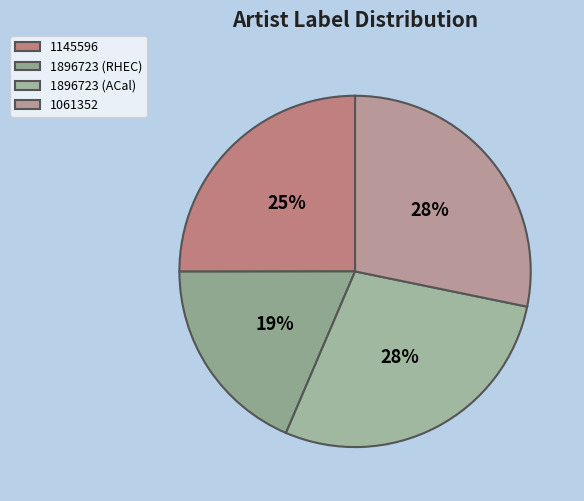

How many segments does this pie chart have?

4